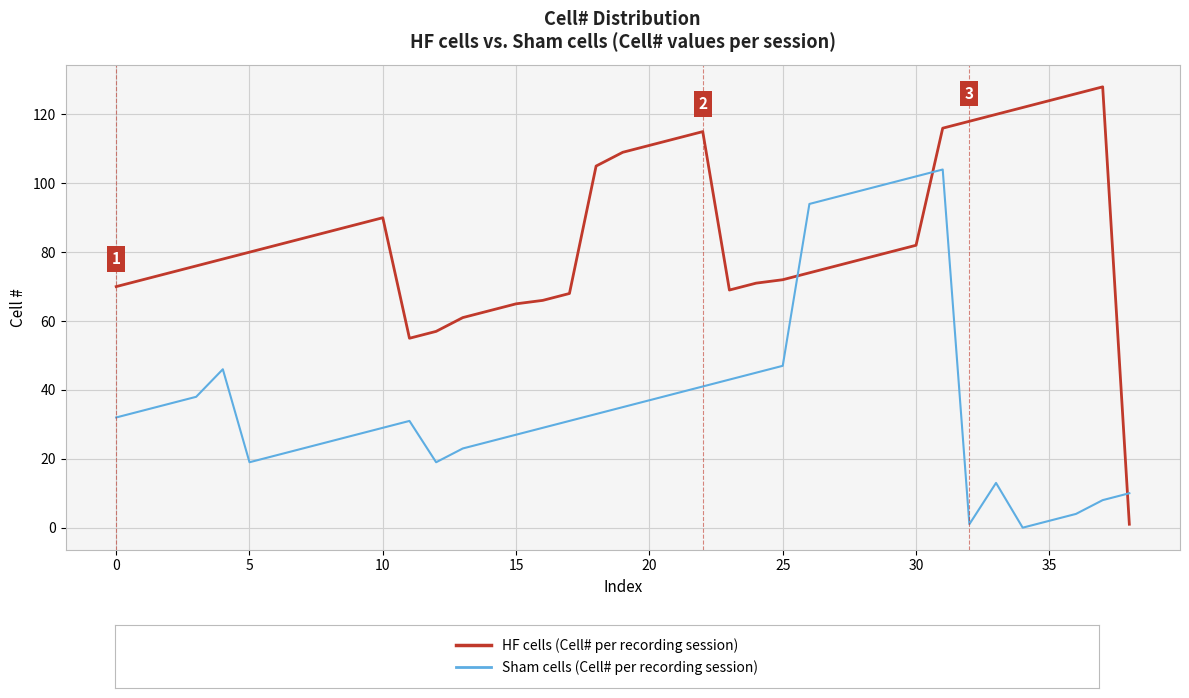

What is the maximum value shown in the chart?

128